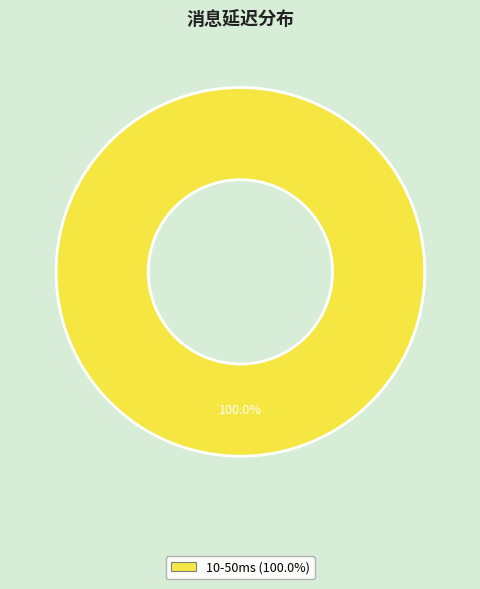

Does any single category account for the majority?

Yes